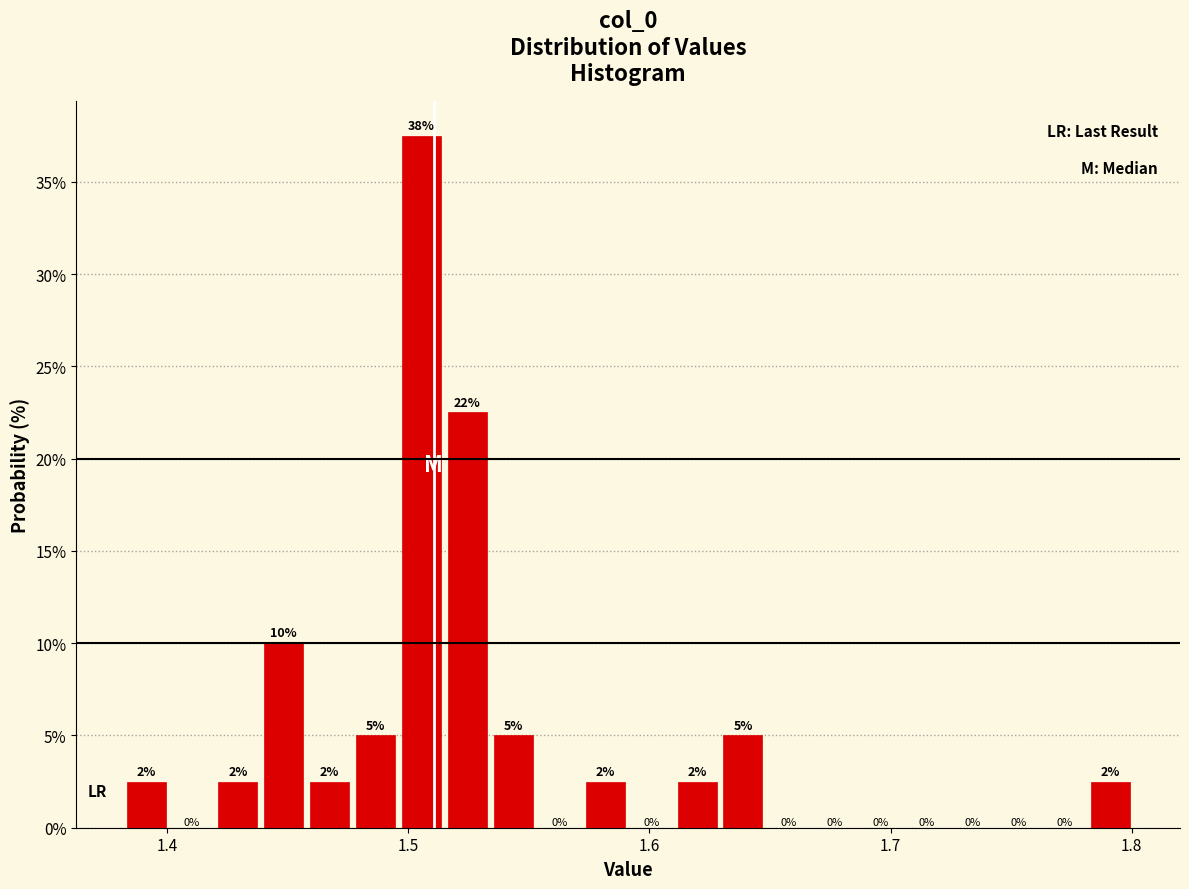

Around what value on the x-axis is the tallest bar? Give the approximate position of its centre, as read against the axis.

1.51